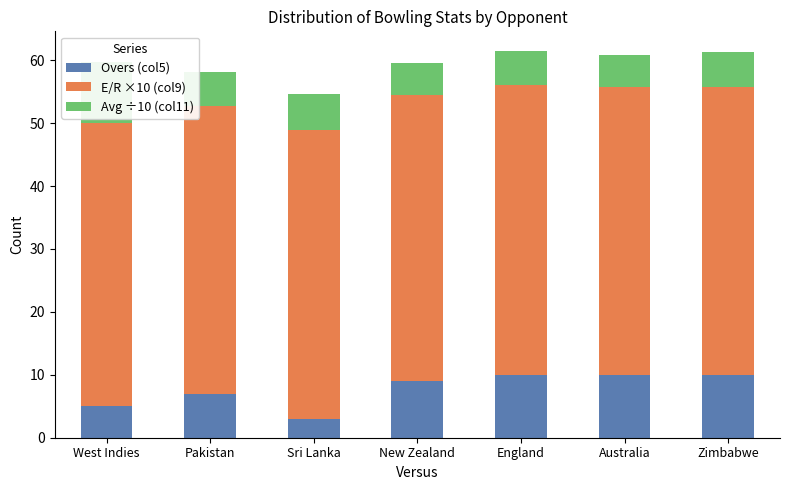

Which series has the widest spread of values?

Overs (col5)